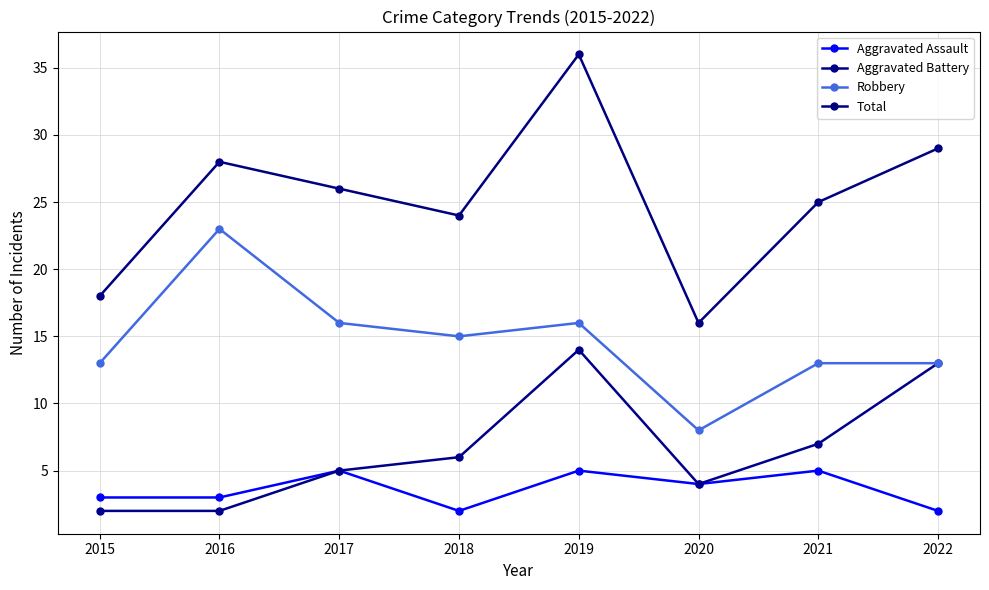

Between 2021 and 2020, which is larger?

2021